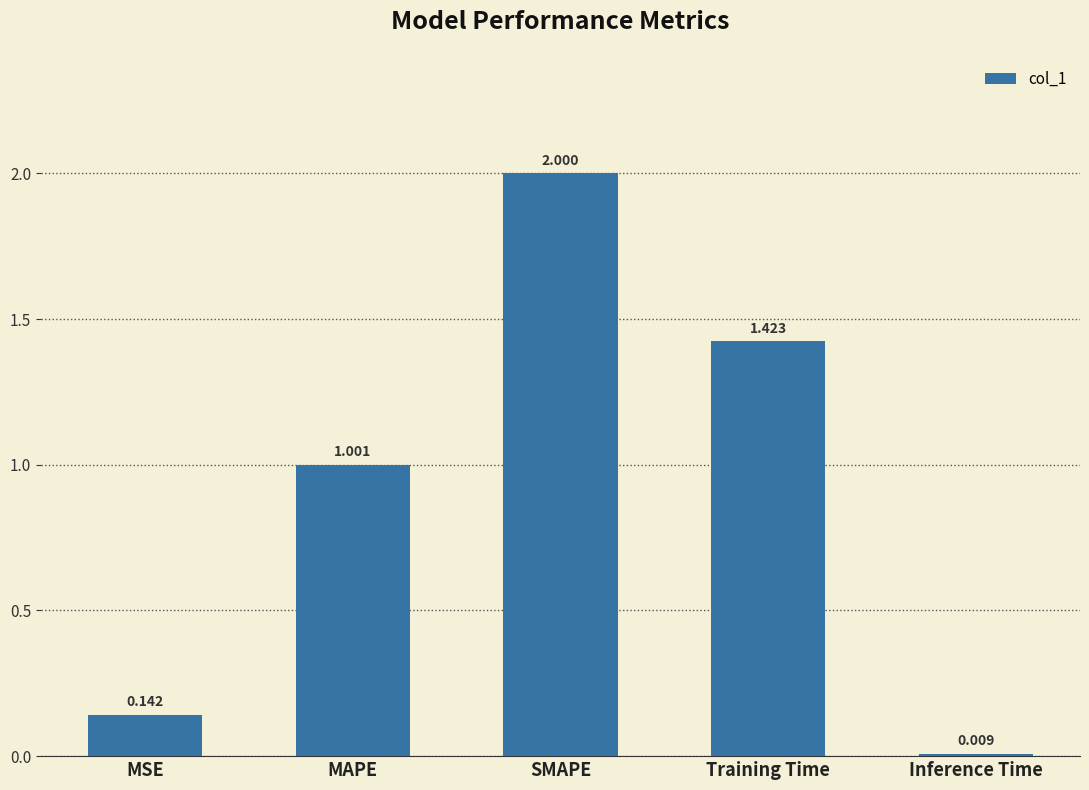

What is the label of the 2nd bar from the right?

Training Time